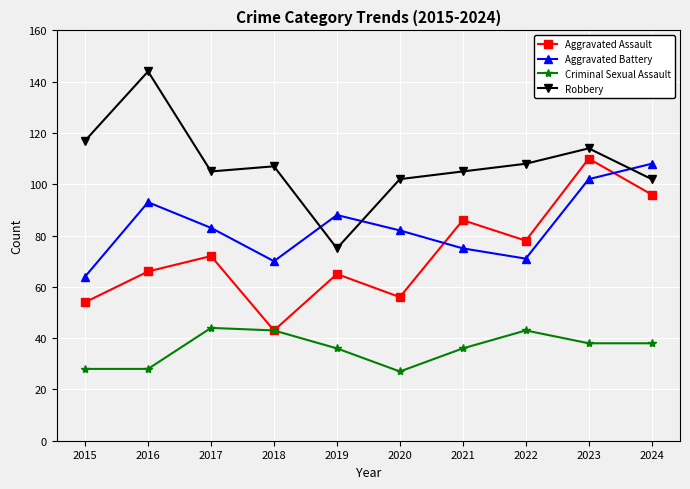

Rank the series at 2017 from highest to lowest value.

Robbery, Aggravated Battery, Aggravated Assault, Criminal Sexual Assault